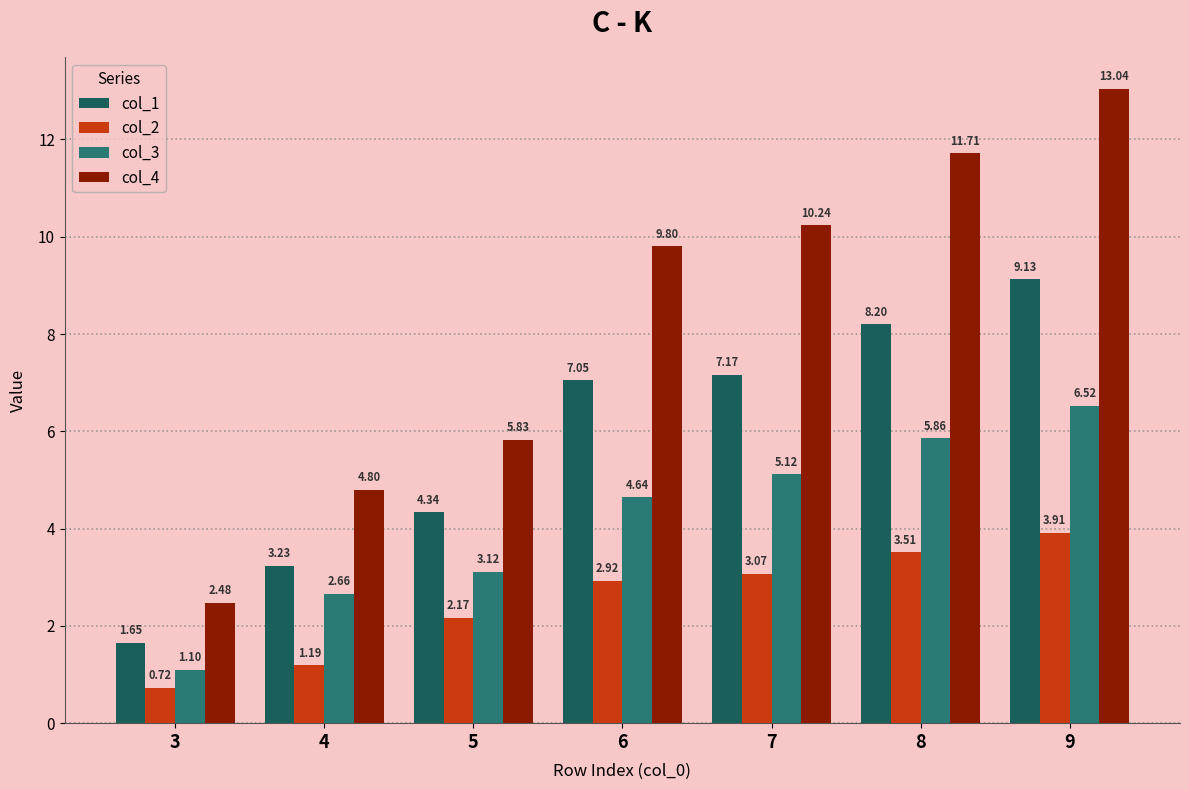

At 6, list the series in order from smallest to largest.

col_2, col_3, col_1, col_4